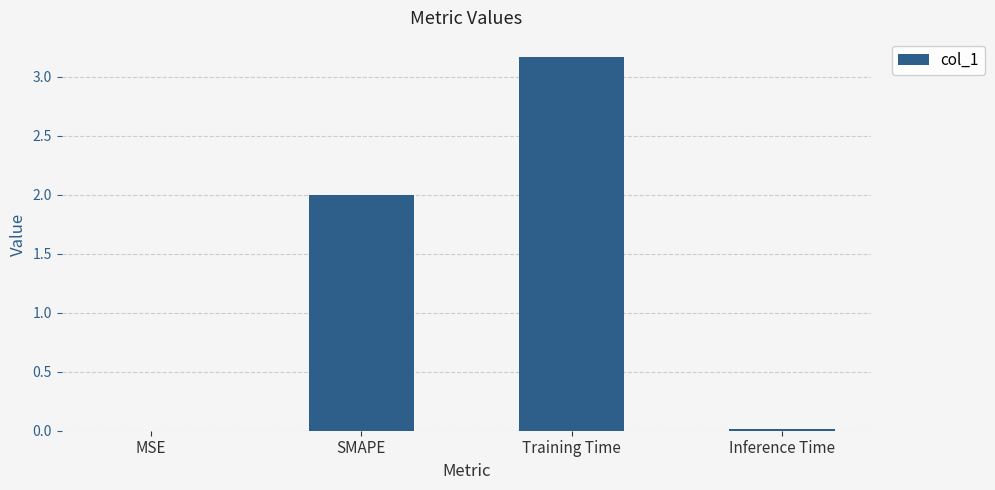

What is the maximum value shown in the chart?

3.2